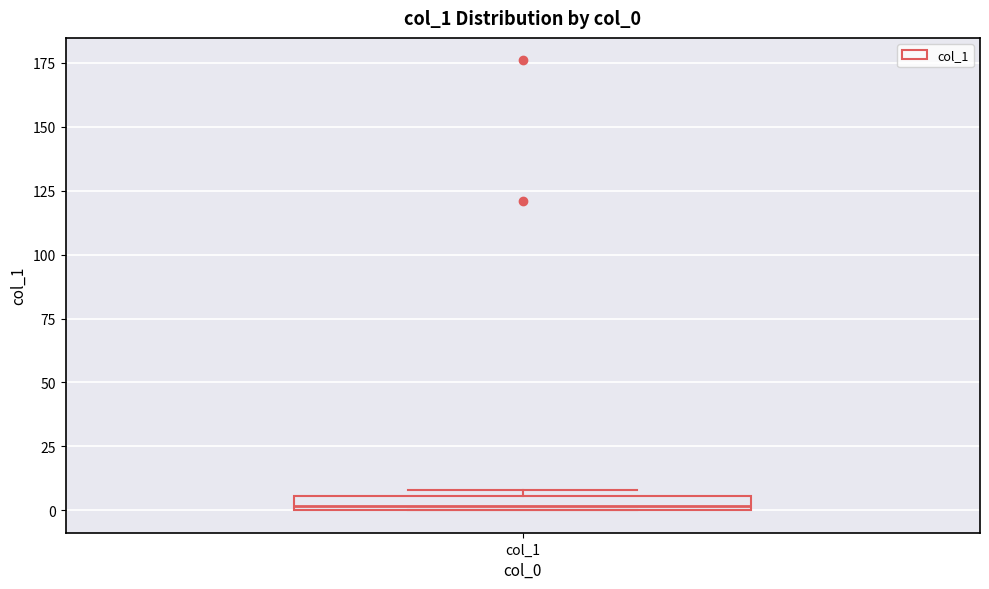

Where is the lower edge of the box for col_1 on the y-axis? The values are not printed on the chart, so give them approximately, as read against the axis.

0